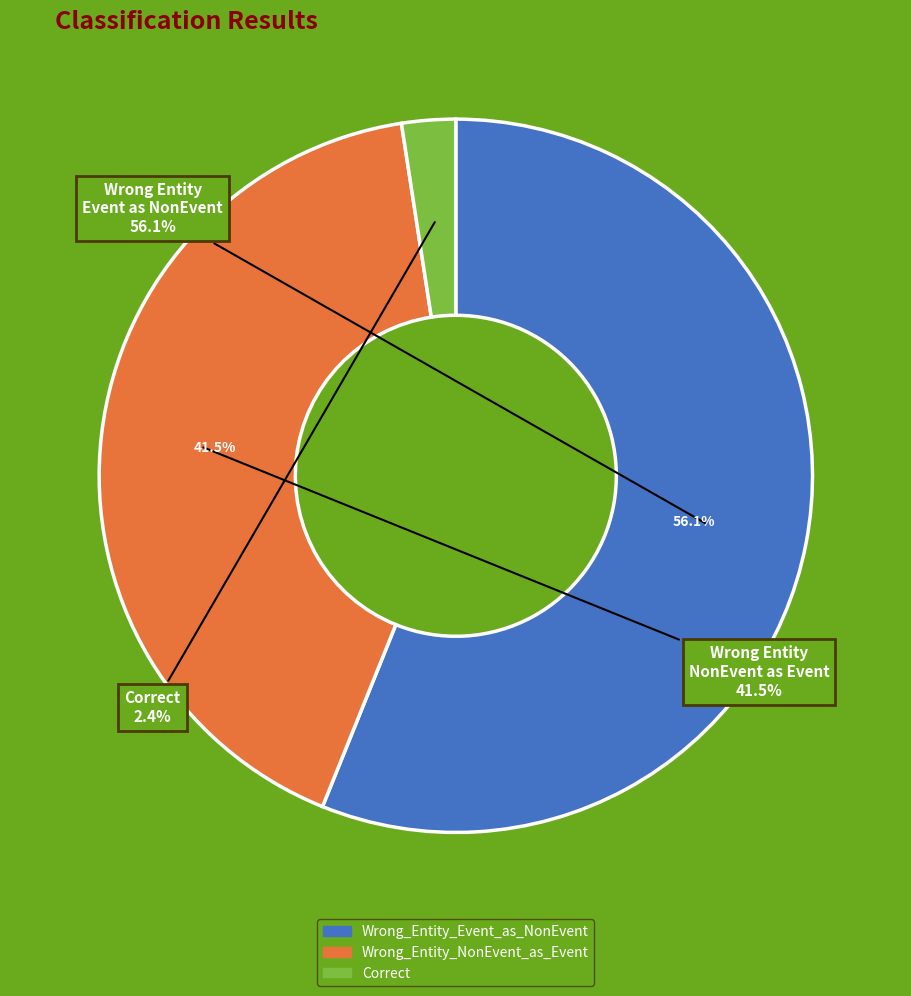

Between Wrong_Entity_Event_as_NonEvent and Correct, which is larger?

Wrong_Entity_Event_as_NonEvent